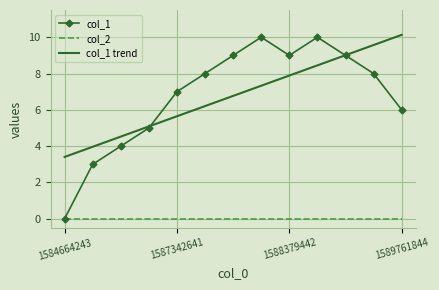

What is the maximum value shown in the chart?

10.1